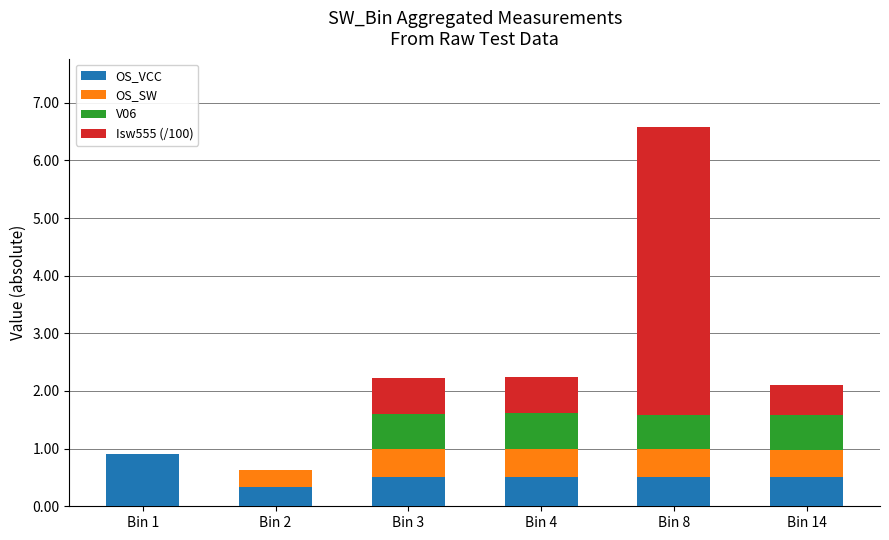

Reading right to left, transcribe the values for OS_VCC.

Bin 14=0.5	Bin 8=0.5	Bin 4=0.5	Bin 3=0.5	Bin 2=0.3	Bin 1=0.9